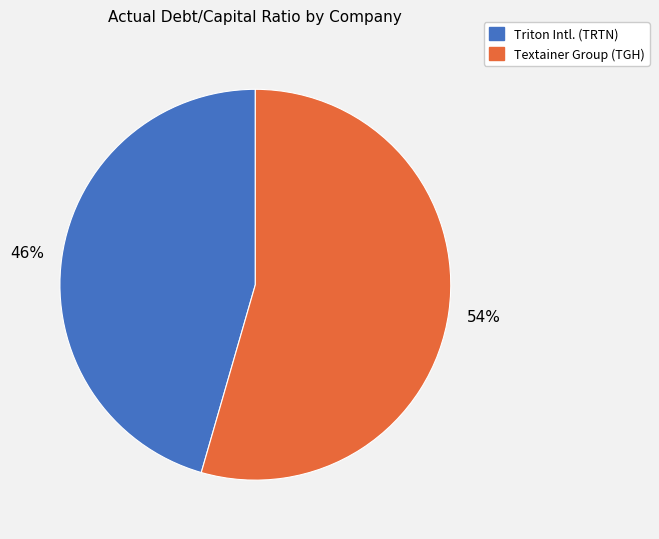

To the nearest percent, what is the average slice percentage?

50%